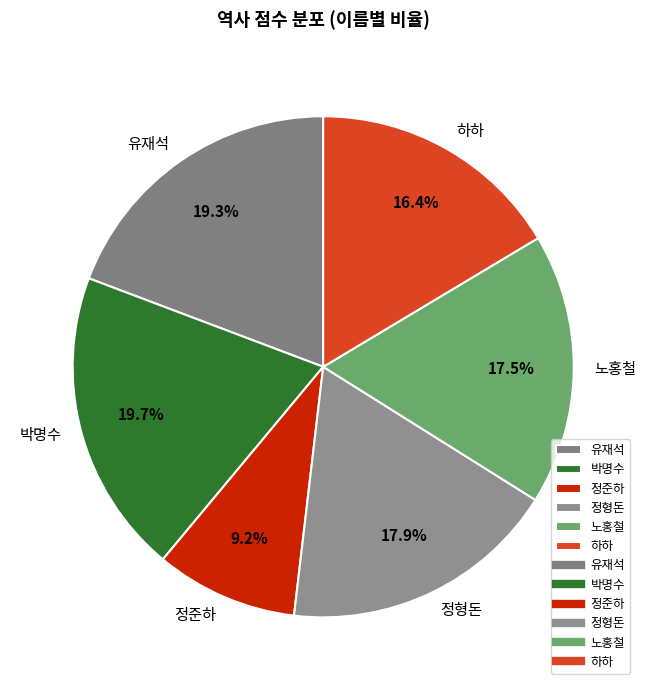

Does any single category account for the majority?

No